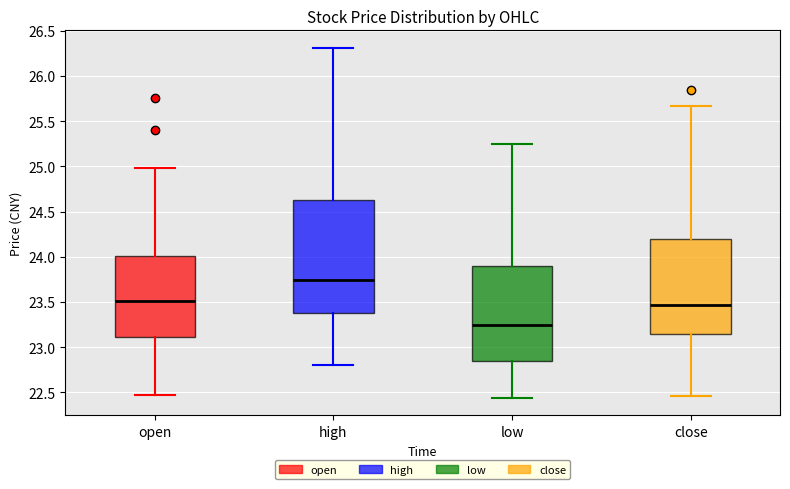

Reading left to right, transcribe this box plot: for each box, give where its median line is, the range the box spans, and where its two whiskers end, as read against the y-axis. The values are not printed on the chart, so give them approximately, as read against the axis.

open: median 23.50, box 23.10 to 24.00, whiskers 22.45 to 25.00
high: median 23.75, box 23.40 to 24.60, whiskers 22.80 to 26.30
low: median 23.25, box 22.85 to 23.90, whiskers 22.45 to 25.25
close: median 23.45, box 23.15 to 24.20, whiskers 22.45 to 25.65